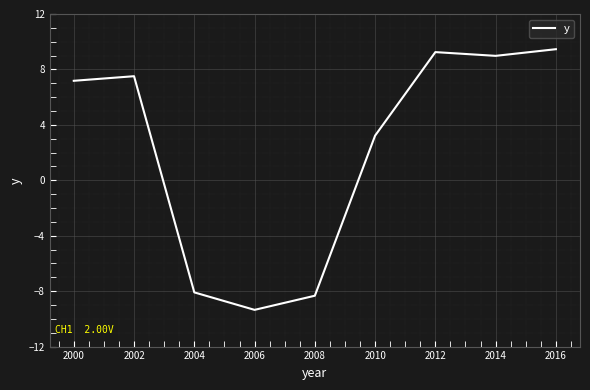

The value at 2002 is 12.5. True or false?

False